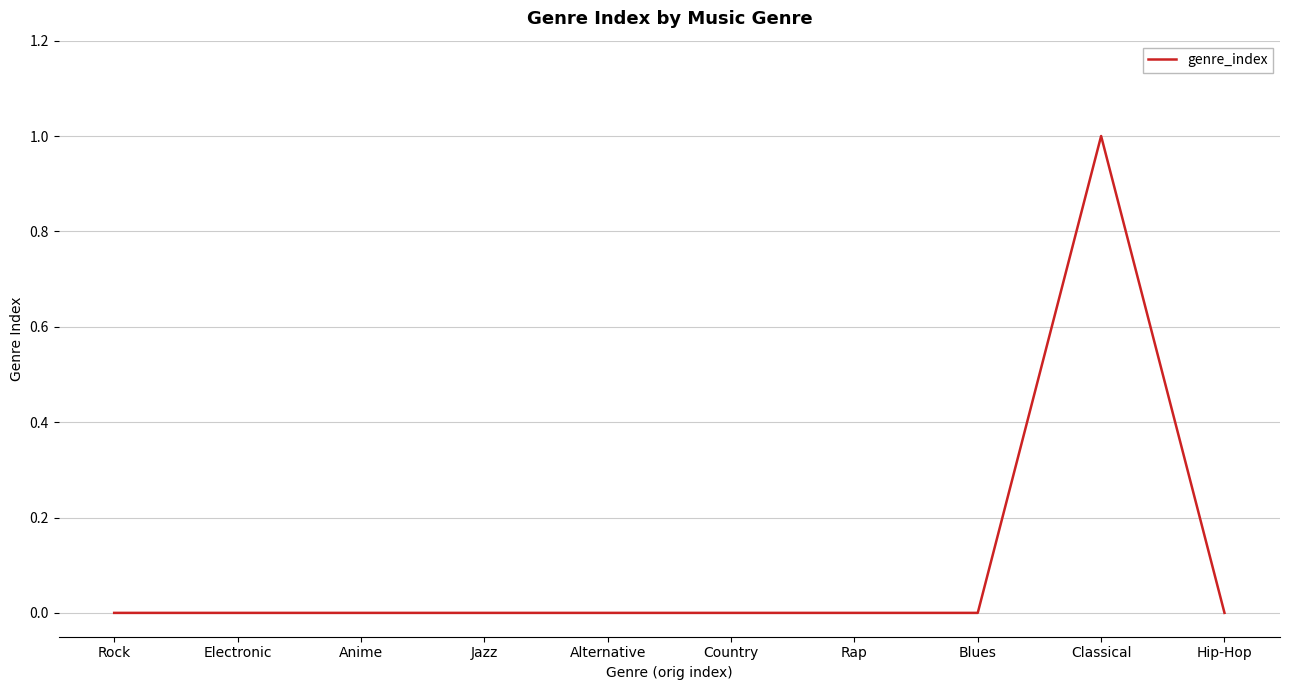

What is the sum of all values?

1